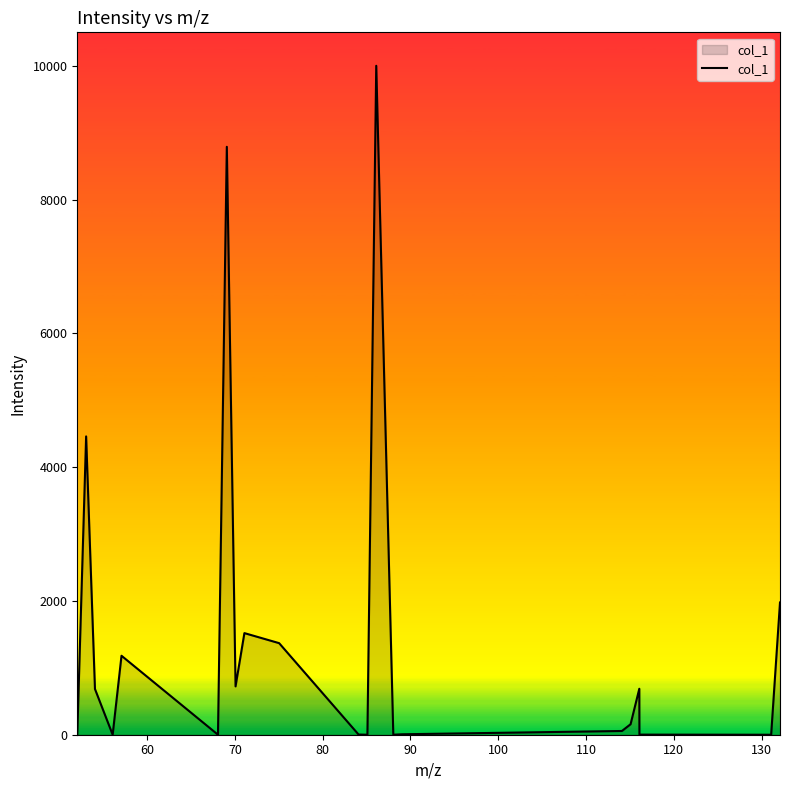

How many lines are shown in the chart?

1